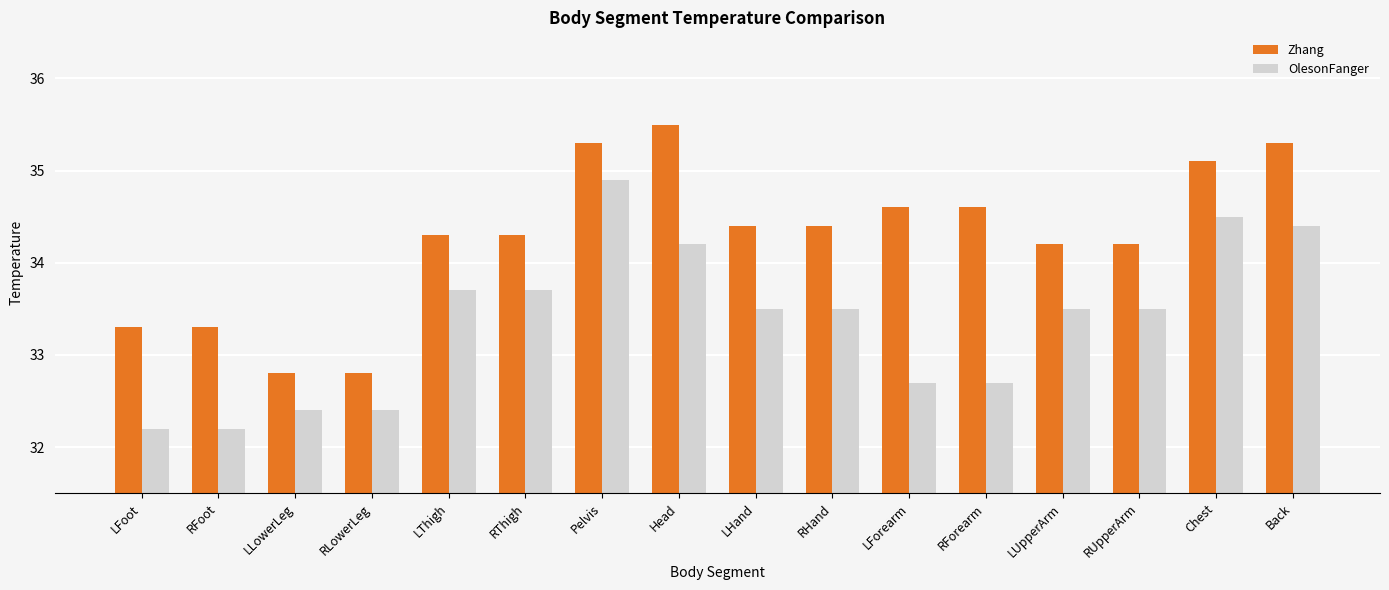

Read the Zhang value at Head.

35.5